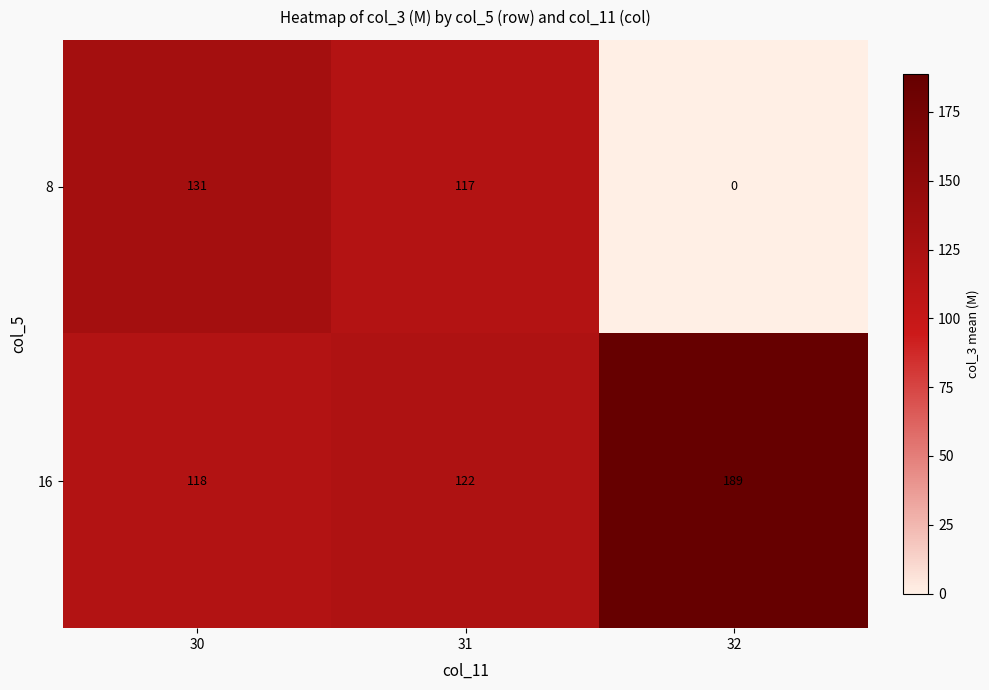

Which label corresponds to the smallest value in the chart?

32